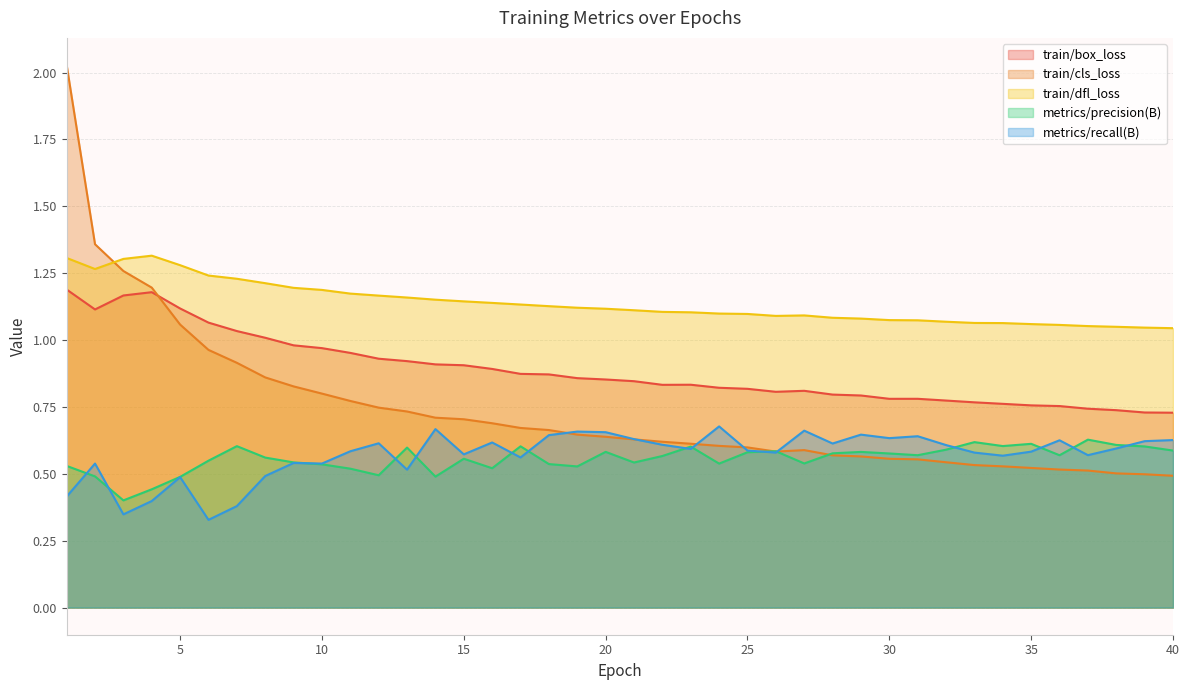

True or false: train/dfl_loss and train/box_loss cross at least once.

False